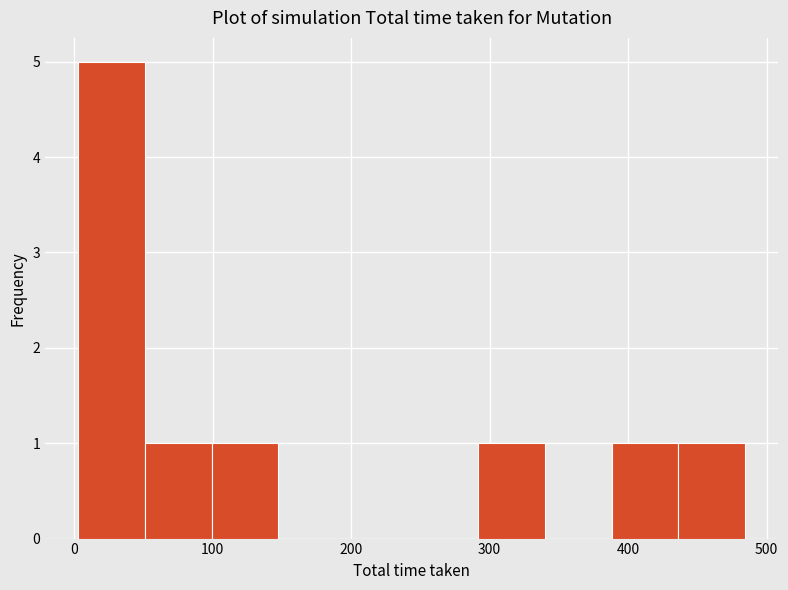

Reading left to right, transcribe this chart: for each bar, give the range it covers on the x-axis and its height. Neither the bar edges nor the heights are printed on the chart, so give them approximately, as read against the axes.

0 to 50: 5
50 to 100: 1
100 to 150: 1
150 to 200: 0
200 to 240: 0
240 to 290: 0
290 to 340: 1
340 to 390: 0
390 to 440: 1
440 to 480: 1